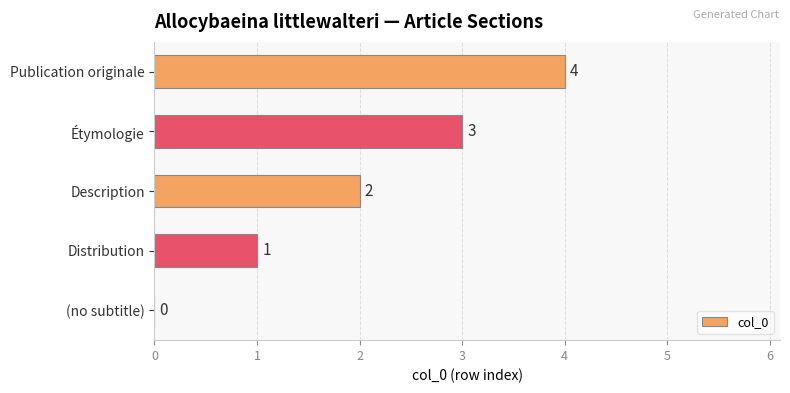

True or false: the data shows 3 at Étymologie.

True